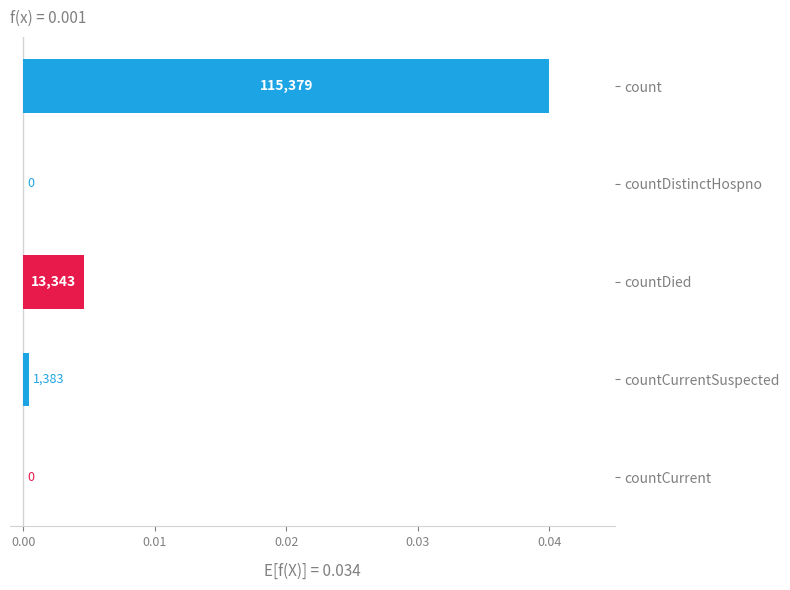

Are the bars horizontal?

Yes